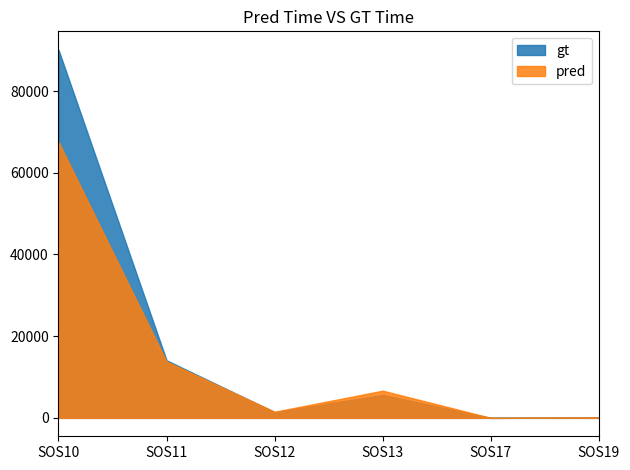

Where is the first local minimum for gt?

SOS12